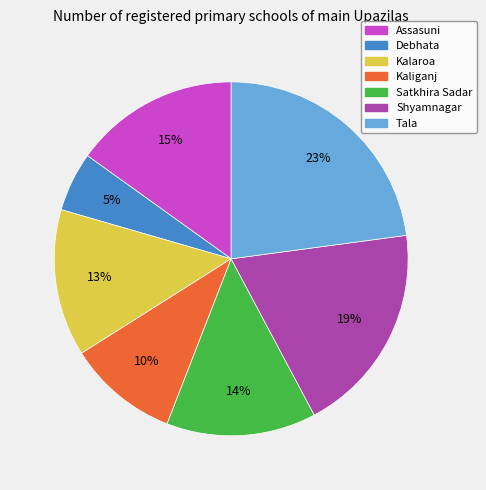

Which slice is the smallest?

Debhata